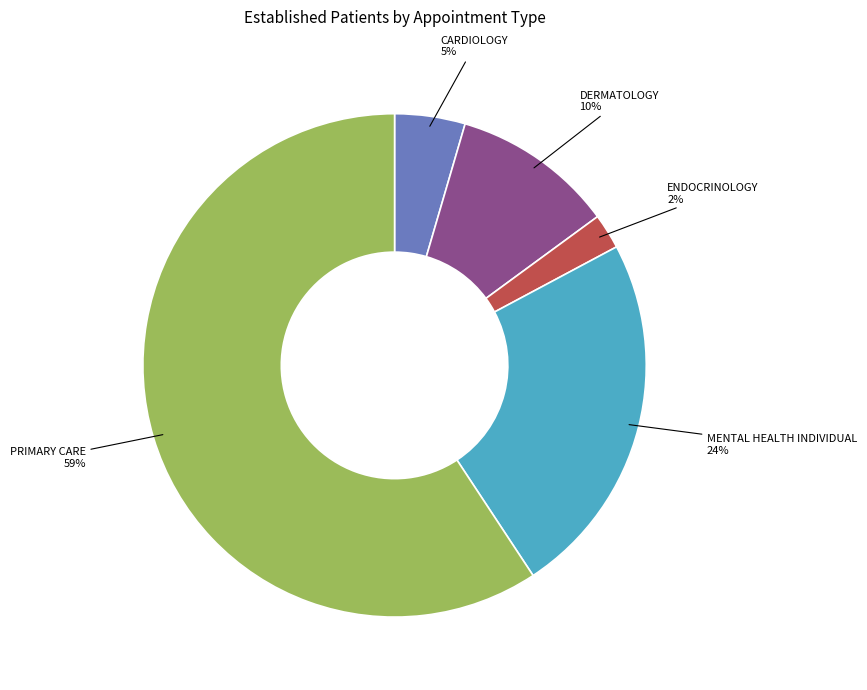

Does any single category account for the majority?

Yes